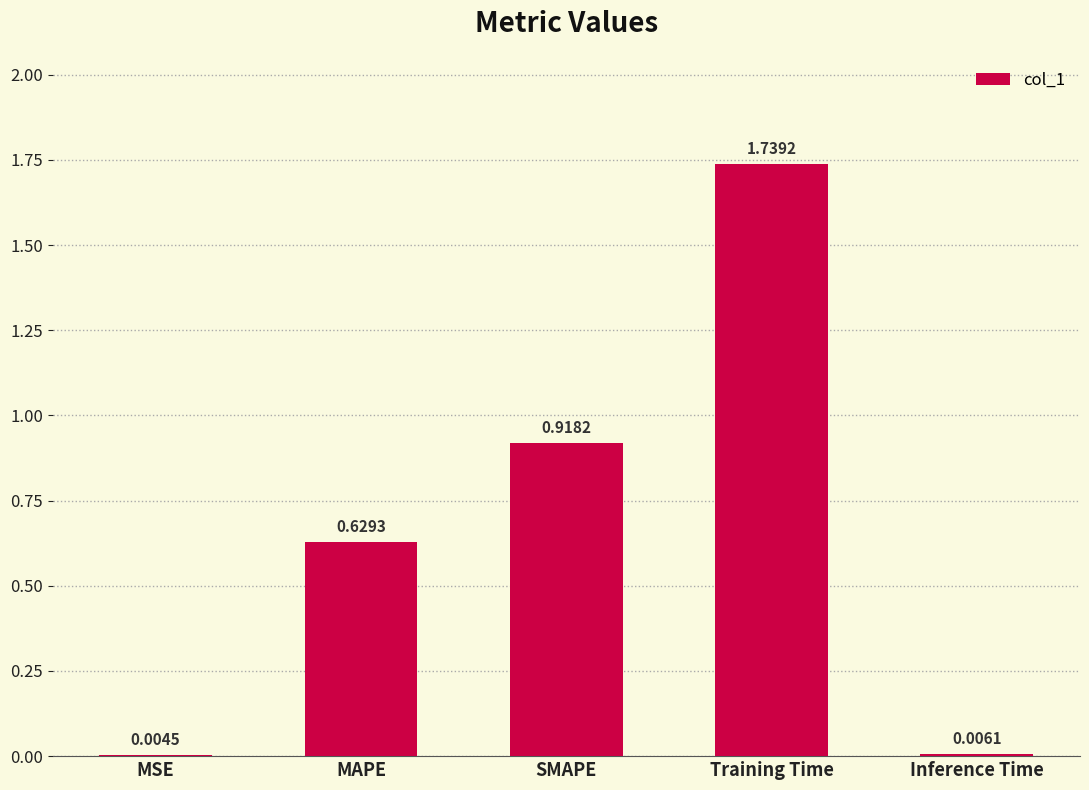

How many distinct data groups are displayed?

1